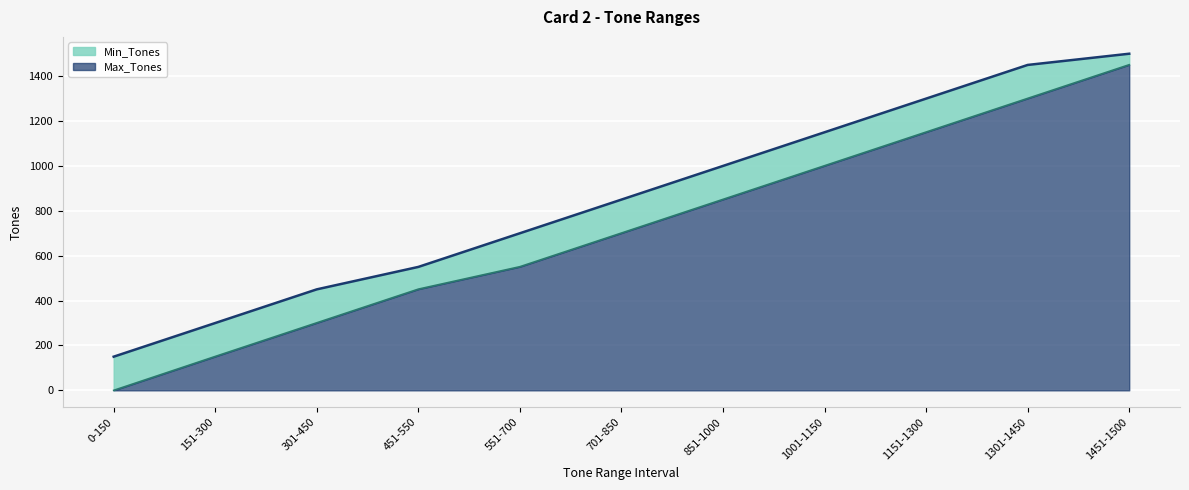

Is the value of Min_Tones at 0-150 greater than the value of Max_Tones at 1001-1150?

No